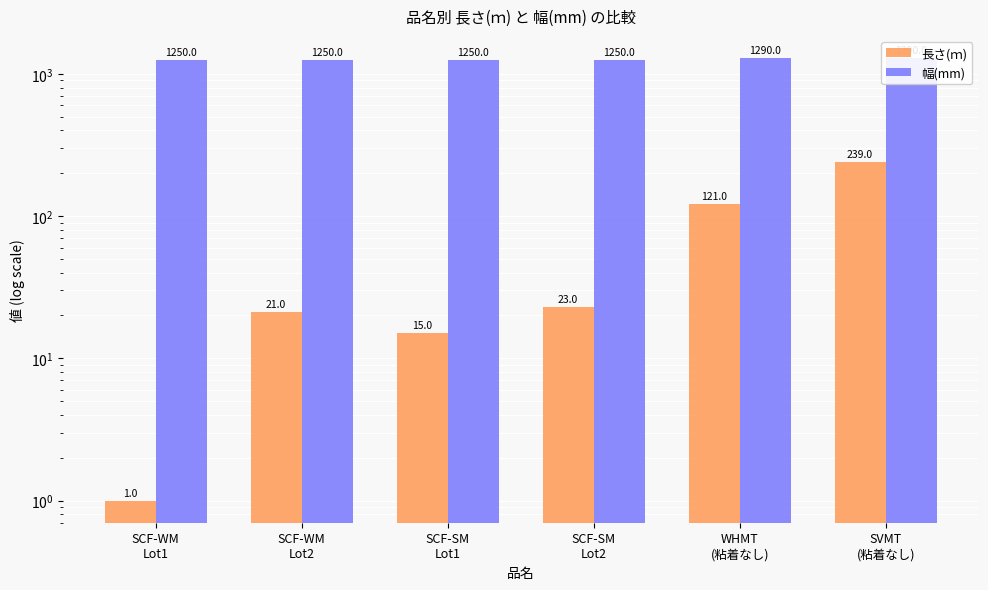

The 長さ(ｍ) series shows 15 at SCF-SM
Lot1. True or false?

True